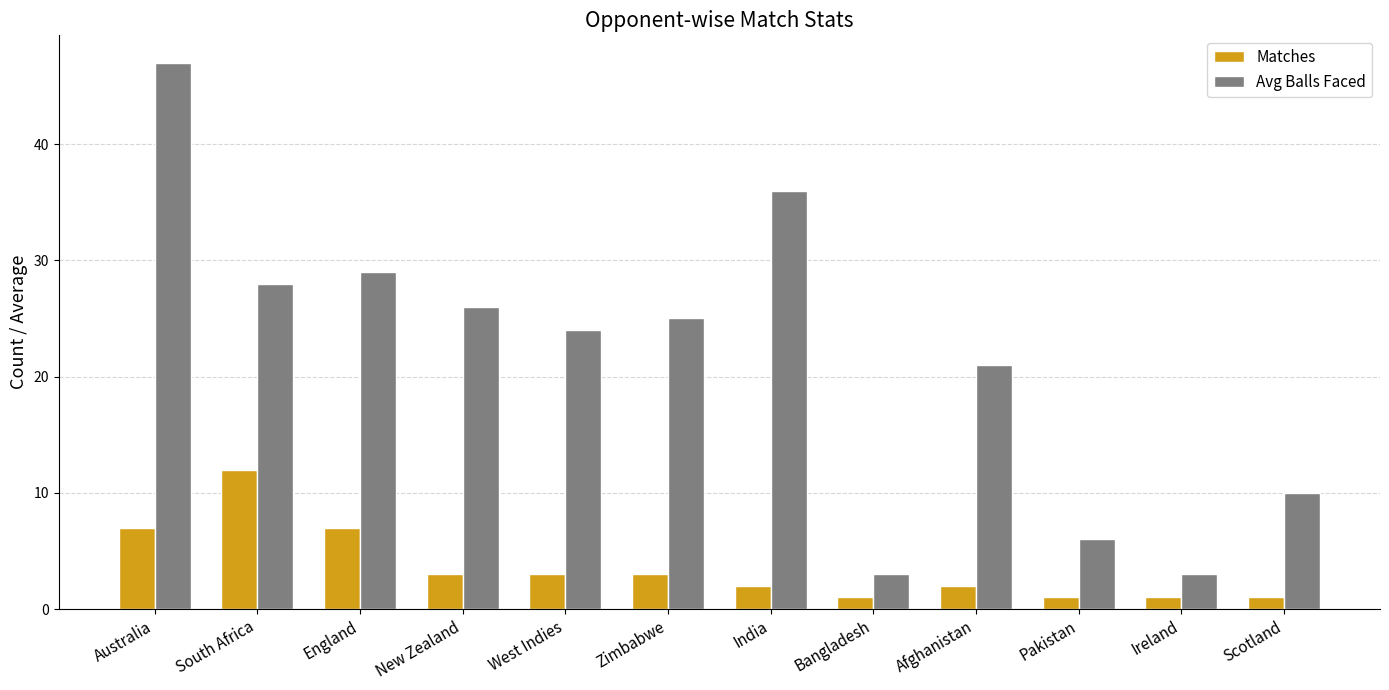

List the series in order of their overall mean, lowest first.

Matches, Avg Balls Faced